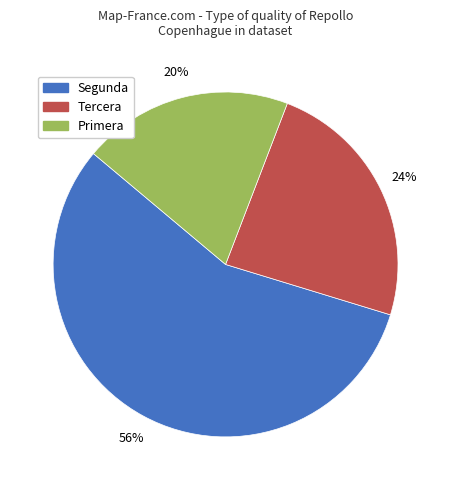

To the nearest percent, what is the combined percentage of Tercera and Primera?

44%